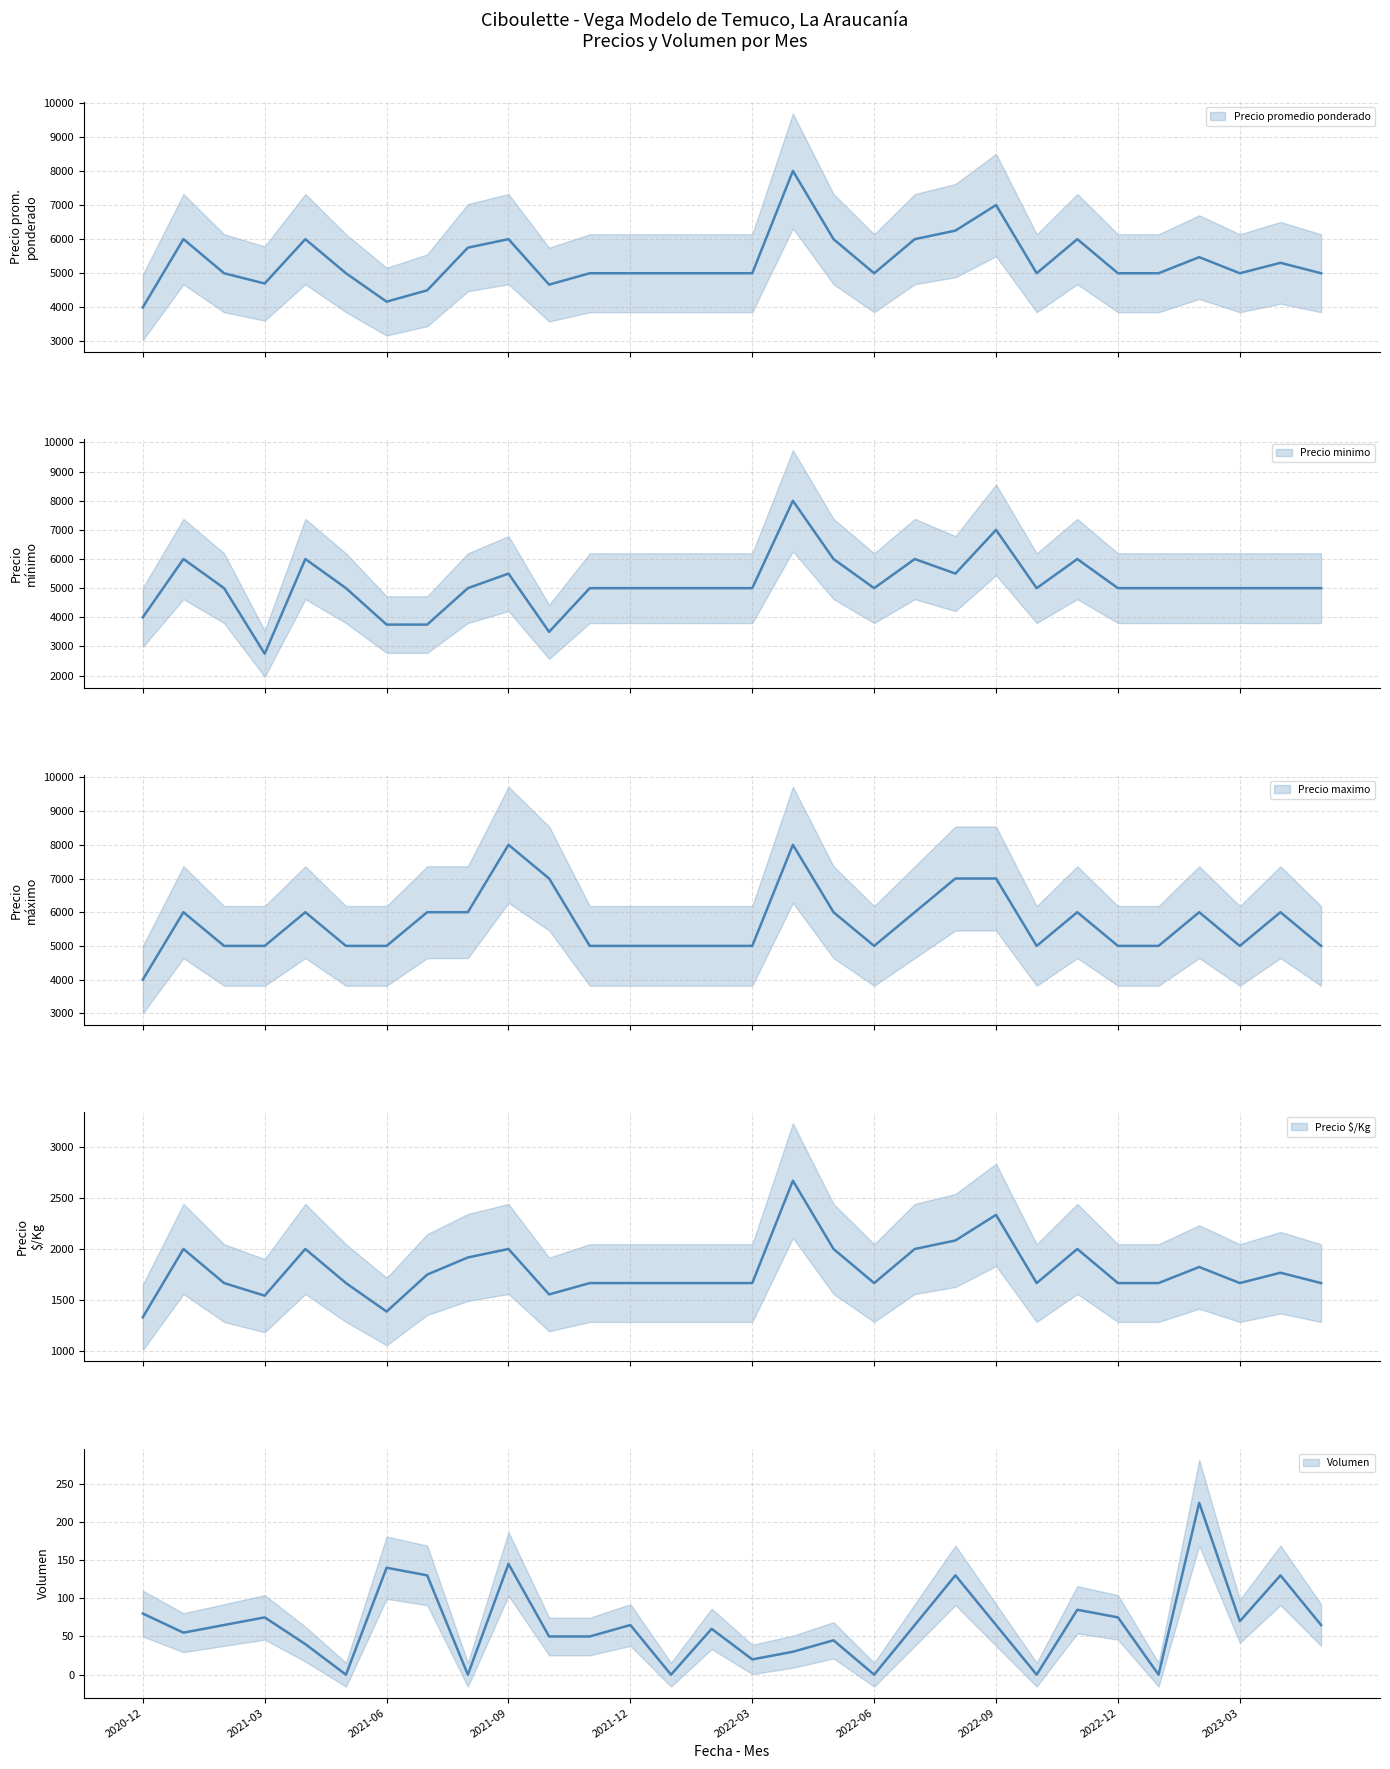

True or false: Volumen and Precio $/Kg cross at least once.

False